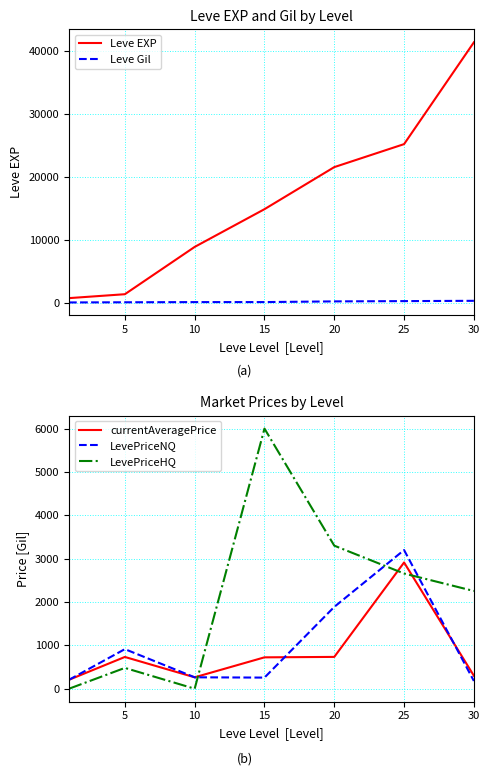

Reading left to right, list all the values displayed in this chart.

Leve EXP: 0=800.0	5=1420.0	10=8930.0	15=14920.0	20=21600.0	25=25250.0	30=41410.0
Leve Gil: 0=113.0	5=140.0	10=169.0	15=172.0	20=281.0	25=326.0	30=372.0
currentAveragePrice: 0=206.2	5=732.5	10=263.2	15=723.7	20=733.8	25=2912.0	30=299.8
LevePriceNQ: 0=206.2	5=912.9	10=263.2	15=256.5	20=1887.4	25=3198.8	30=178.8
LevePriceHQ: 0=0.0	5=480.0	10=0.0	15=6000.0	20=3300.0	25=2657.1	30=2254.2